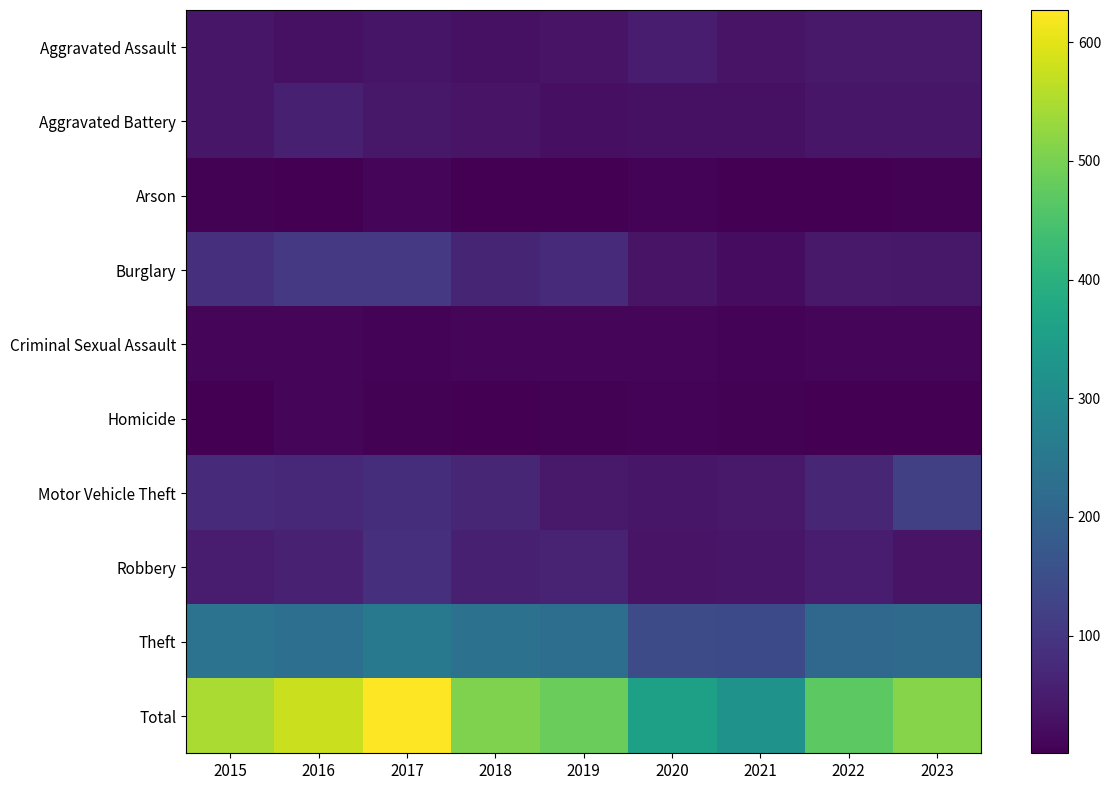

Rank the series at 2016 from lowest to highest value.

Arson, Homicide, Criminal Sexual Assault, Aggravated Assault, Aggravated Battery, Robbery, Motor Vehicle Theft, Burglary, Theft, Total